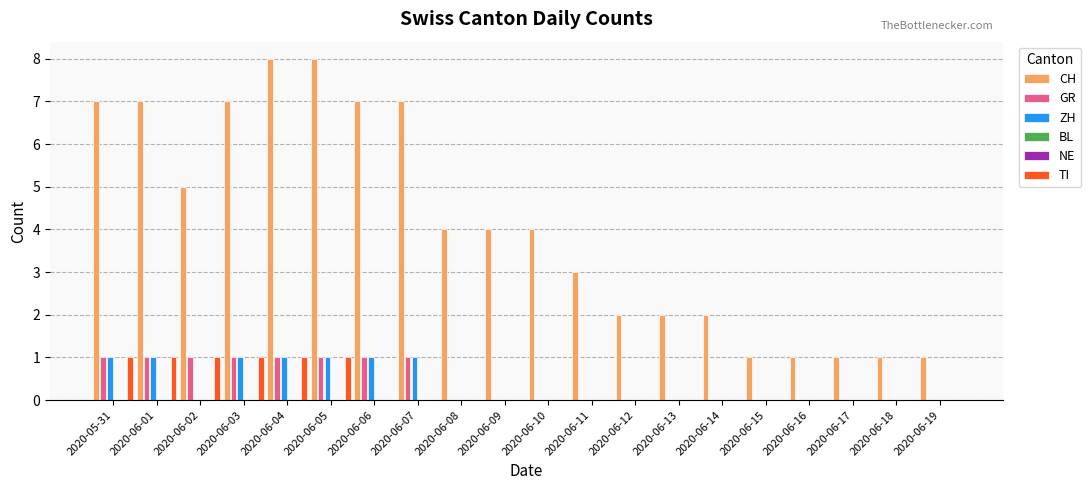

Reading left to right, what are all the values shown in this chart?

CH: 7	7	5	7	8	8	7	7	4	4	4	3	2	2	2	1	1	1	1	1
GR: 1	1	1	1	1	1	1	1	0	0	0	0	0	0	0	0	0	0	0	0
ZH: 1	1	0	1	1	1	1	1	0	0	0	0	0	0	0	0	0	0	0	0
BL: 0	0	0	0	0	0	0	0	0	0	0	0	0	0	0	0	0	0	0	0
NE: 0	0	0	0	0	0	0	0	0	0	0	0	0	0	0	0	0	0	0	0
TI: 1	1	1	1	1	1	0	0	0	0	0	0	0	0	0	0	0	0	0	0